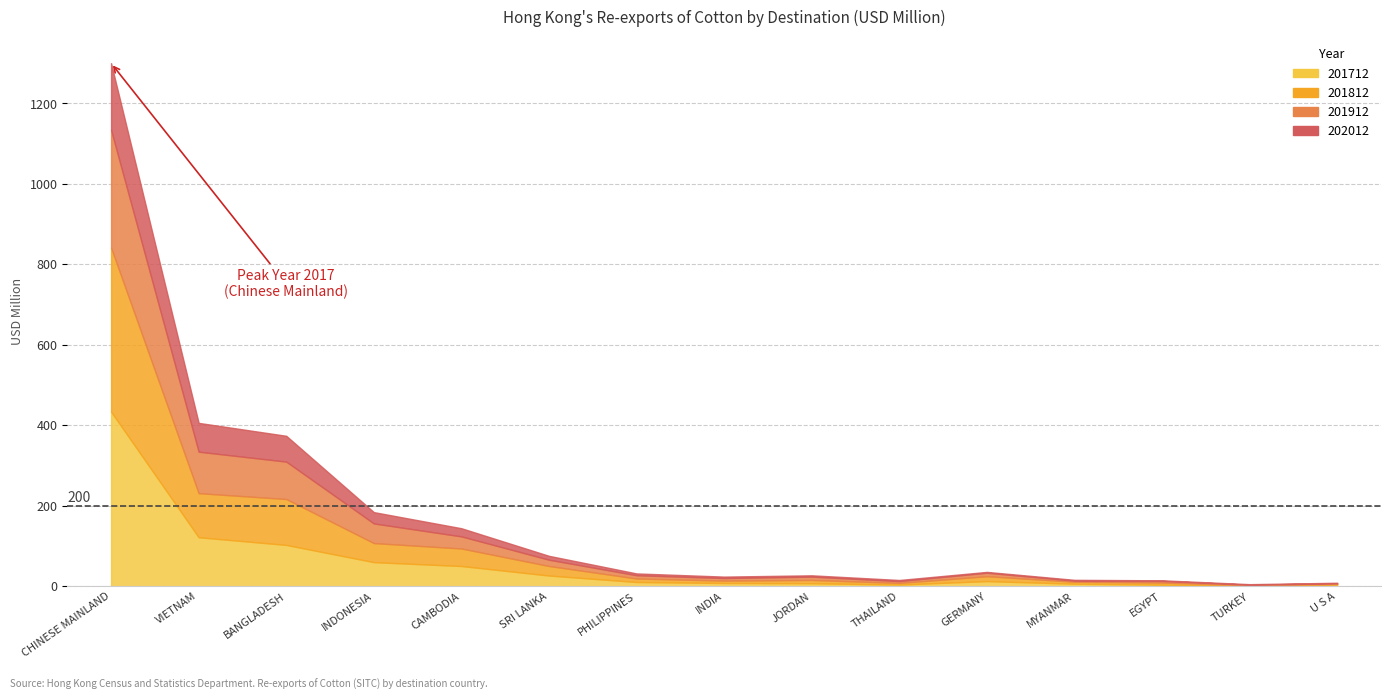

How many interior local valleys does the 201812 series have?

4